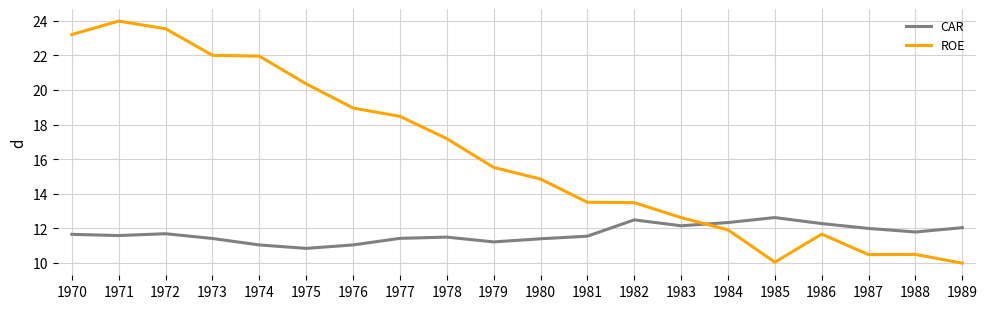

Is the value of ROE at 1972 greater than the value of CAR at 1970?

Yes